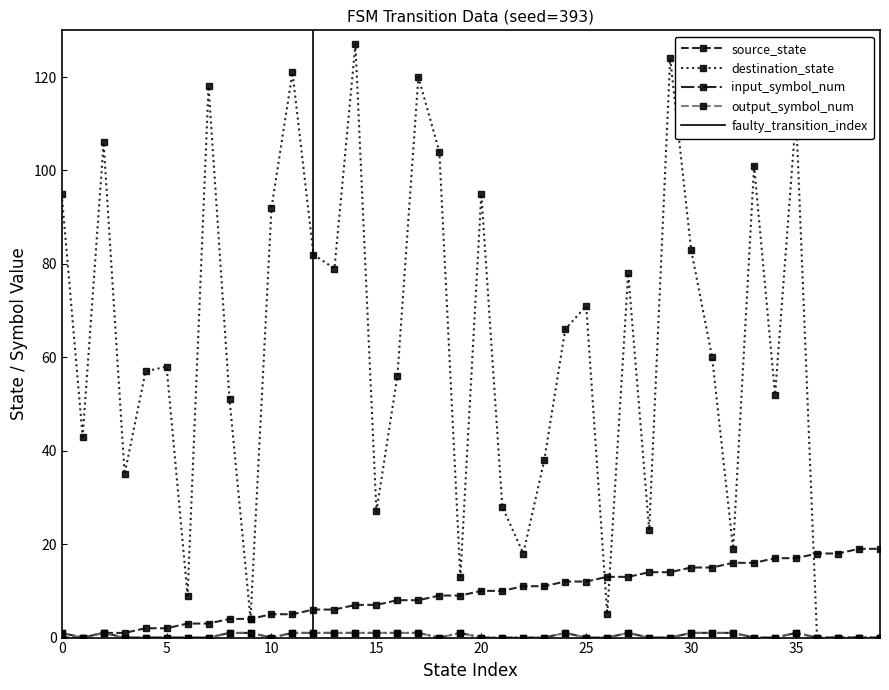

What is the approximate value of source_state at 4?

2